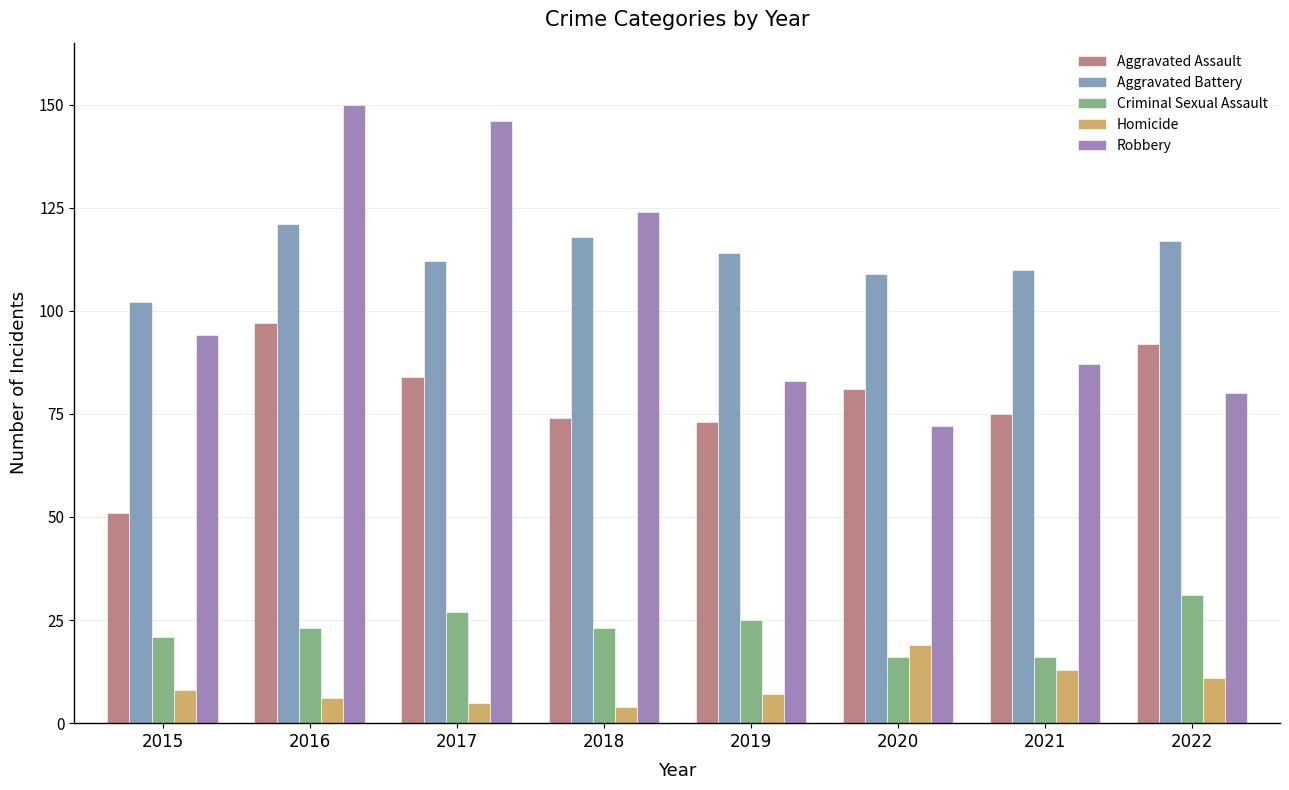

How many series are shown in this chart?

5